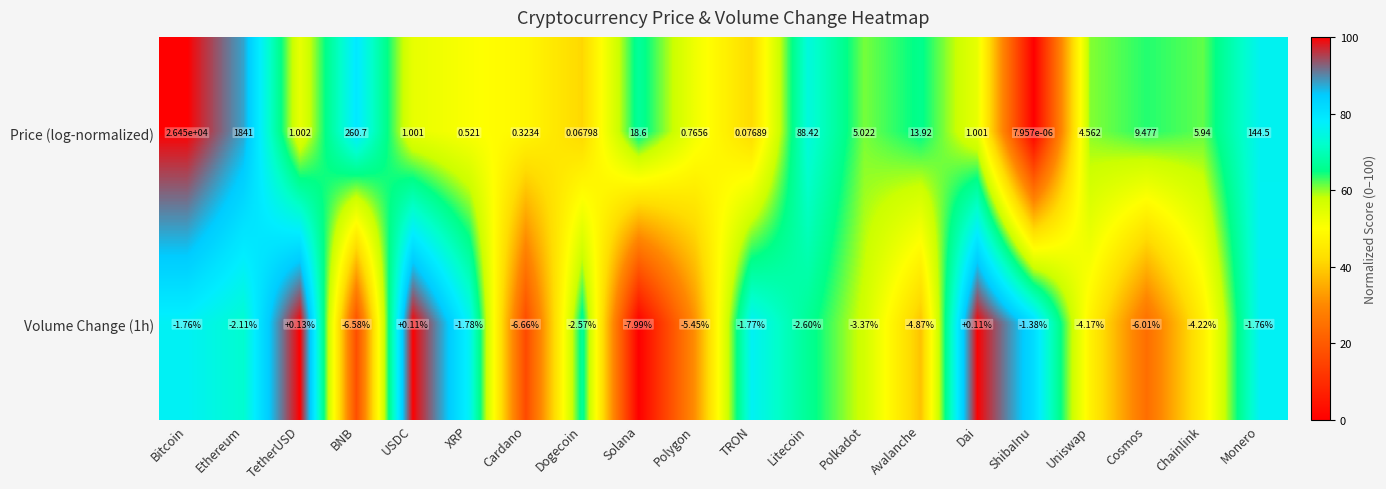

At how many categories does at least one series exceed 99?

4